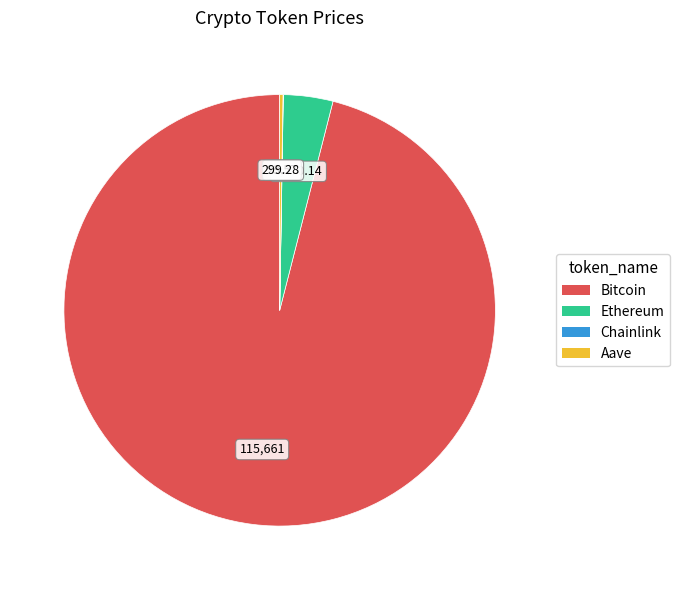

Combined, do Ethereum and Bitcoin account for over 50%?

Yes